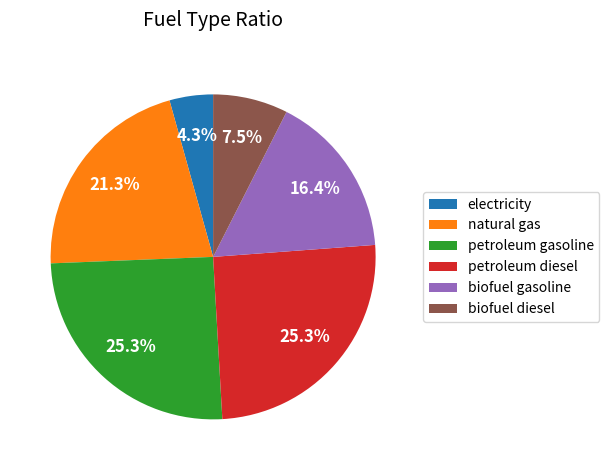

Does any single category account for the majority?

No